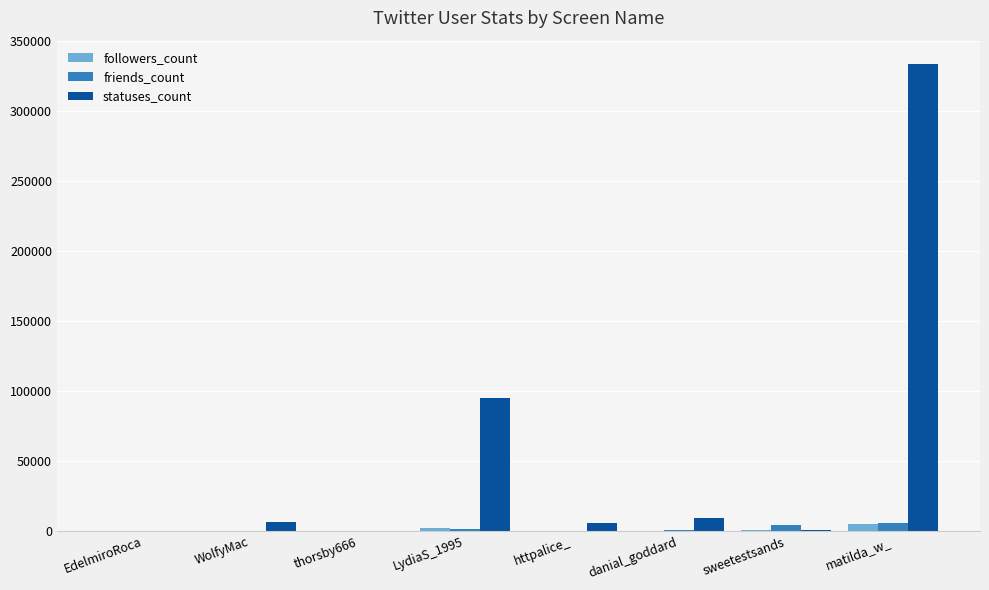

Which series has the largest total across all categories?

statuses_count